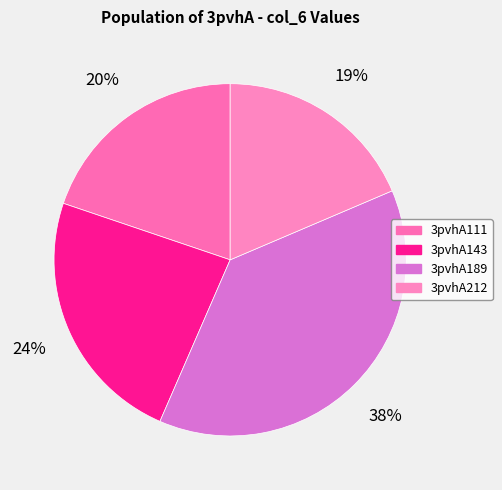

Which slice is the largest?

3pvhA189